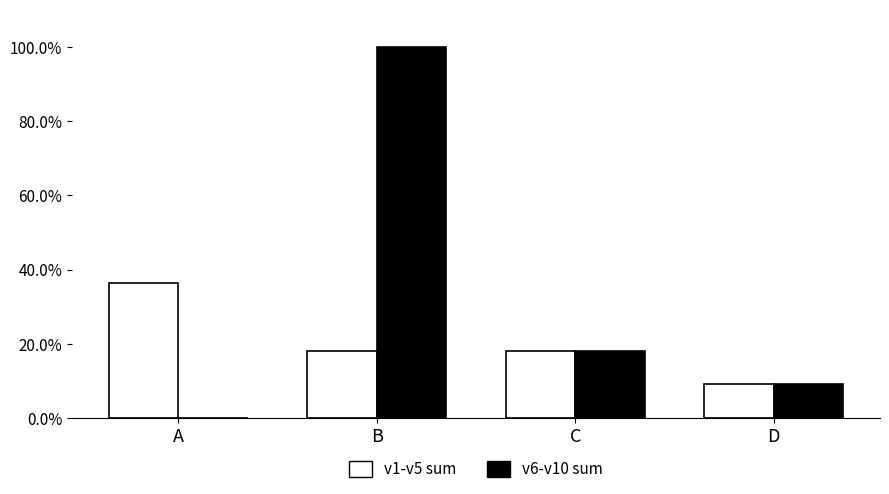

Are the bars horizontal?

No